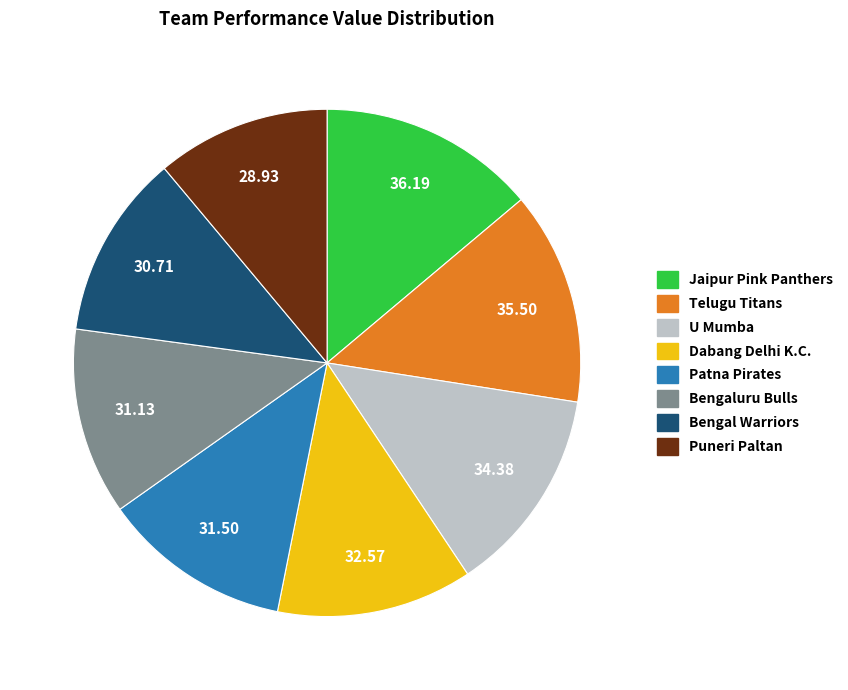

Is Patna Pirates the majority of the pie?

No